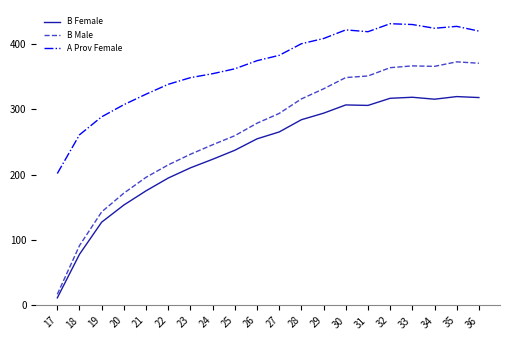

Does the chart display data point markers on the line(s)?

No